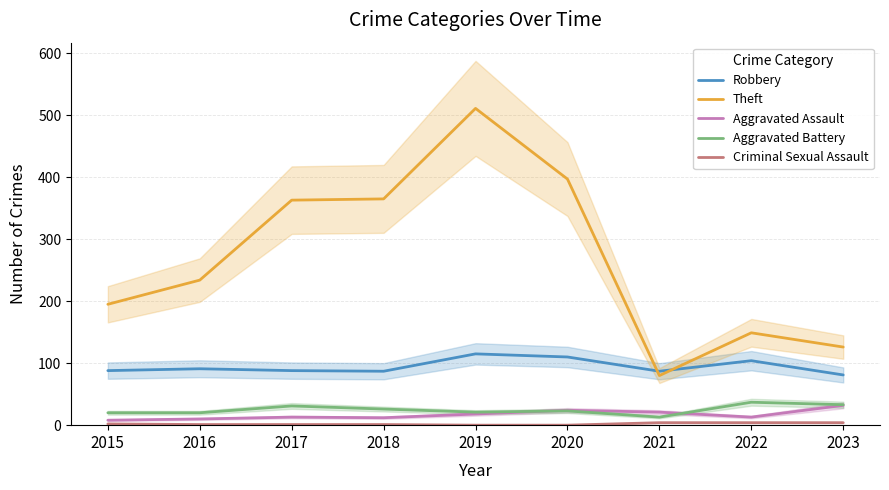

True or false: Theft and Criminal Sexual Assault cross at least once.

False